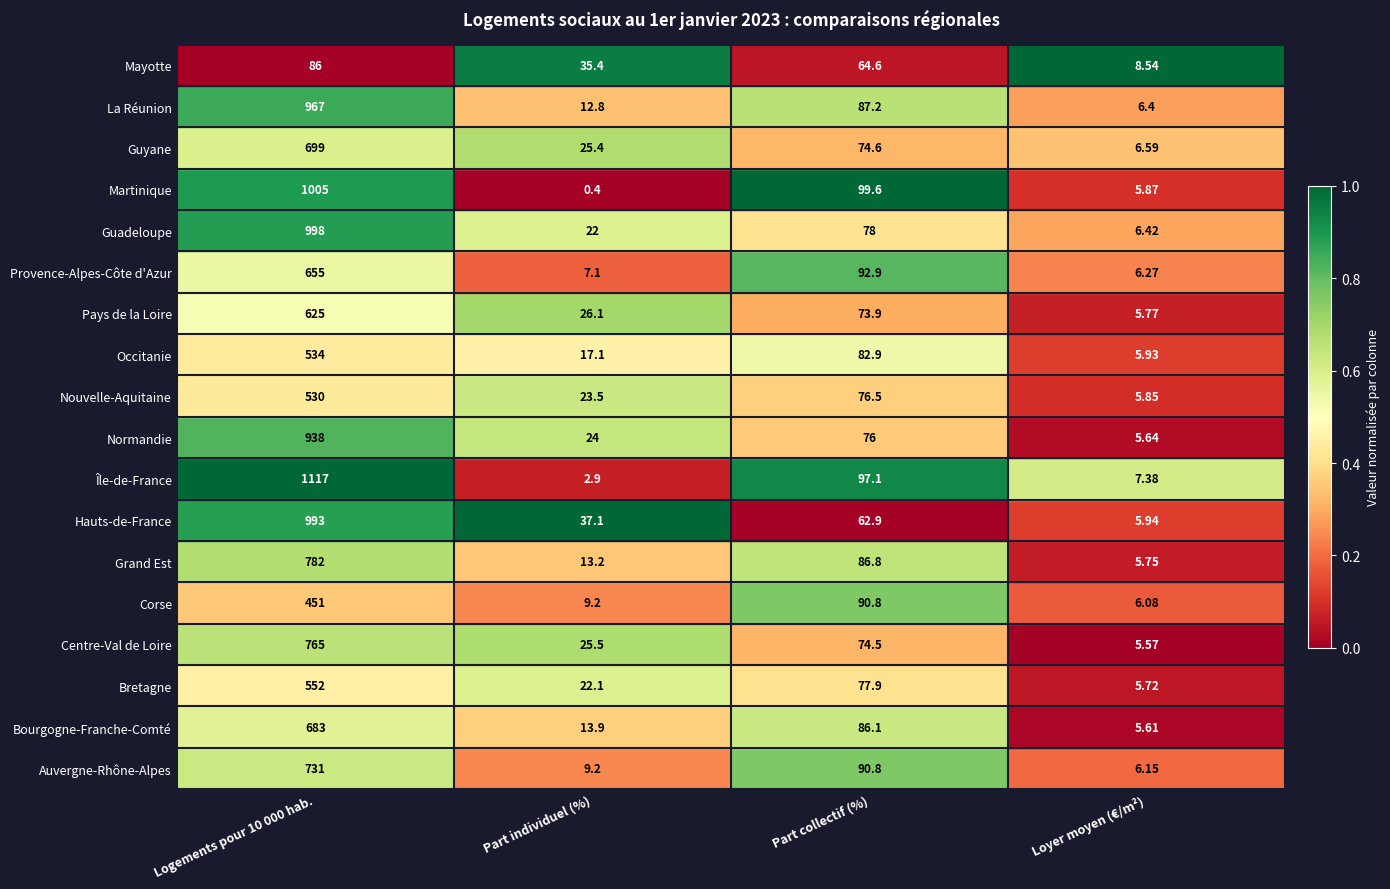

Which series has the largest total across all categories?

Île-de-France